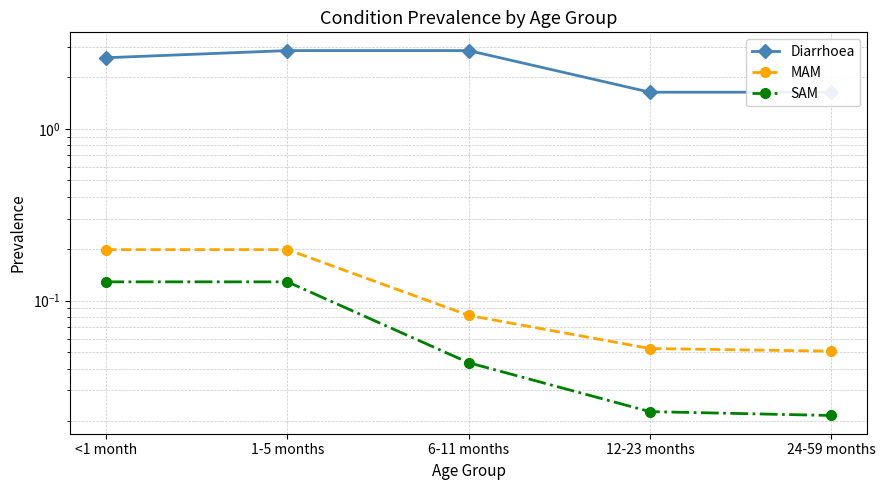

Is it true that Diarrhoea equals 3.4 at <1 month?

False